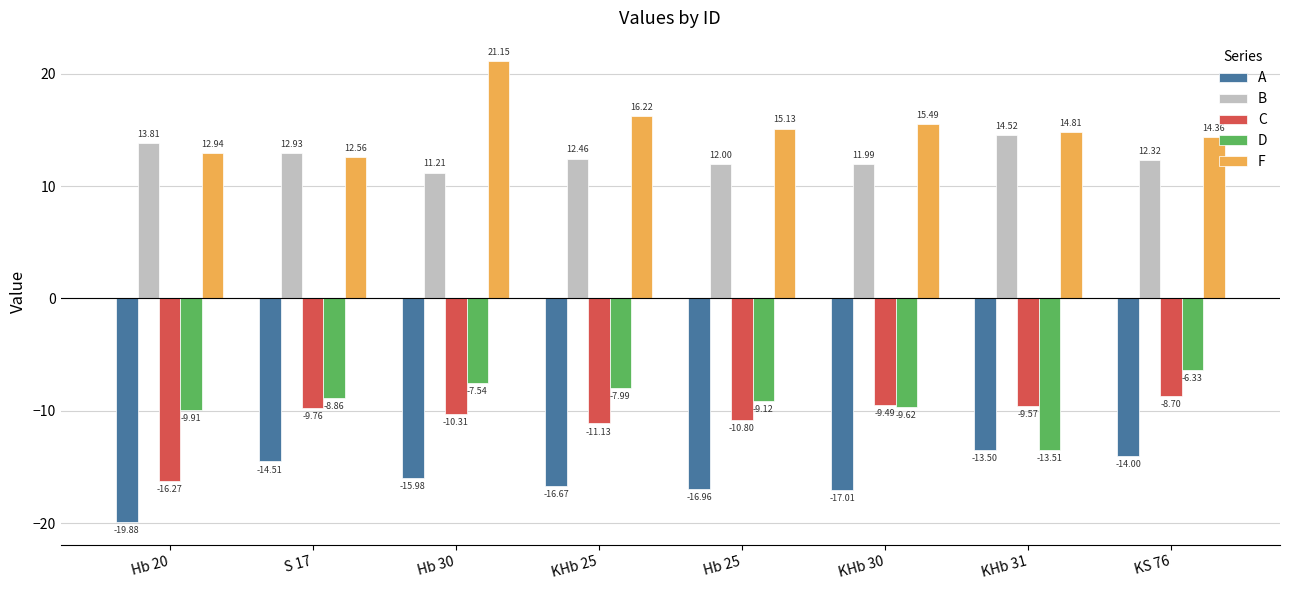

What is the approximate value of C at Hb 25?

-10.8